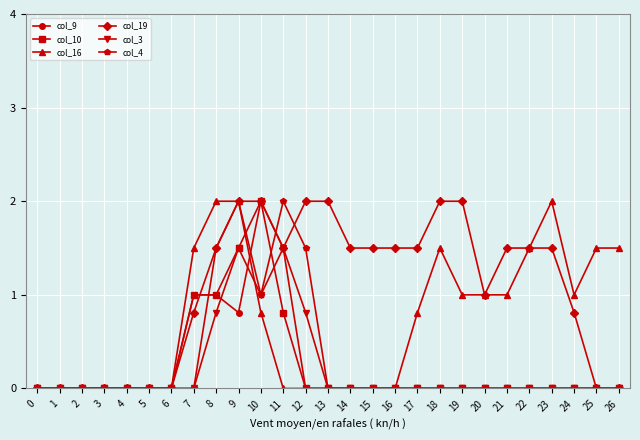

Reading right to left, what are all the values shown in this chart?

col_9: 26=0.0	25=0.0	24=0.0	23=0.0	22=0.0	21=0.0	20=0.0	19=0.0	18=0.0	17=0.0	16=0.0	15=0.0	14=0.0	13=0.0	12=0.0	11=1.5	10=2.0	9=0.8	8=1.0	7=1.0	6=0.0	5=0.0	4=0.0	3=0.0	2=0.0	1=0.0	0=0.0
col_10: 26=0.0	25=0.0	24=0.0	23=0.0	22=0.0	21=0.0	20=0.0	19=0.0	18=0.0	17=0.0	16=0.0	15=0.0	14=0.0	13=0.0	12=0.0	11=0.8	10=2.0	9=1.5	8=1.0	7=1.0	6=0.0	5=0.0	4=0.0	3=0.0	2=0.0	1=0.0	0=0.0
col_16: 26=1.5	25=1.5	24=1.0	23=2.0	22=1.5	21=1.0	20=1.0	19=1.0	18=1.5	17=0.8	16=0.0	15=0.0	14=0.0	13=0.0	12=0.0	11=0.0	10=0.8	9=2.0	8=2.0	7=1.5	6=0.0	5=0.0	4=0.0	3=0.0	2=0.0	1=0.0	0=0.0
col_19: 26=0.0	25=0.0	24=0.8	23=1.5	22=1.5	21=1.5	20=1.0	19=2.0	18=2.0	17=1.5	16=1.5	15=1.5	14=1.5	13=2.0	12=2.0	11=1.5	10=2.0	9=2.0	8=1.5	7=0.8	6=0.0	5=0.0	4=0.0	3=0.0	2=0.0	1=0.0	0=0.0
col_3: 26=0.0	25=0.0	24=0.0	23=0.0	22=0.0	21=0.0	20=0.0	19=0.0	18=0.0	17=0.0	16=0.0	15=0.0	14=0.0	13=0.0	12=0.8	11=1.5	10=1.0	9=1.5	8=0.8	7=0.0	6=0.0	5=0.0	4=0.0	3=0.0	2=0.0	1=0.0	0=0.0
col_4: 26=0.0	25=0.0	24=0.0	23=0.0	22=0.0	21=0.0	20=0.0	19=0.0	18=0.0	17=0.0	16=0.0	15=0.0	14=0.0	13=0.0	12=1.5	11=2.0	10=1.0	9=2.0	8=1.5	7=0.0	6=0.0	5=0.0	4=0.0	3=0.0	2=0.0	1=0.0	0=0.0